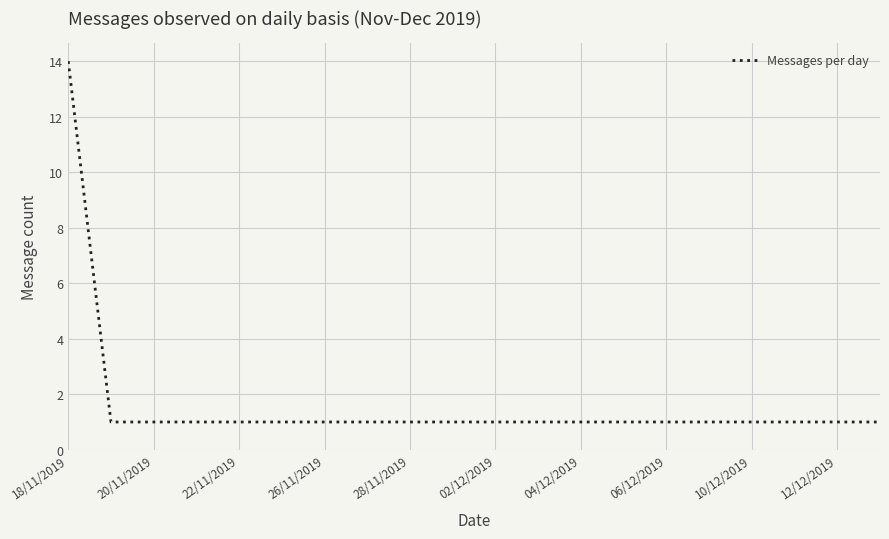

What is the maximum value shown in the chart?

14